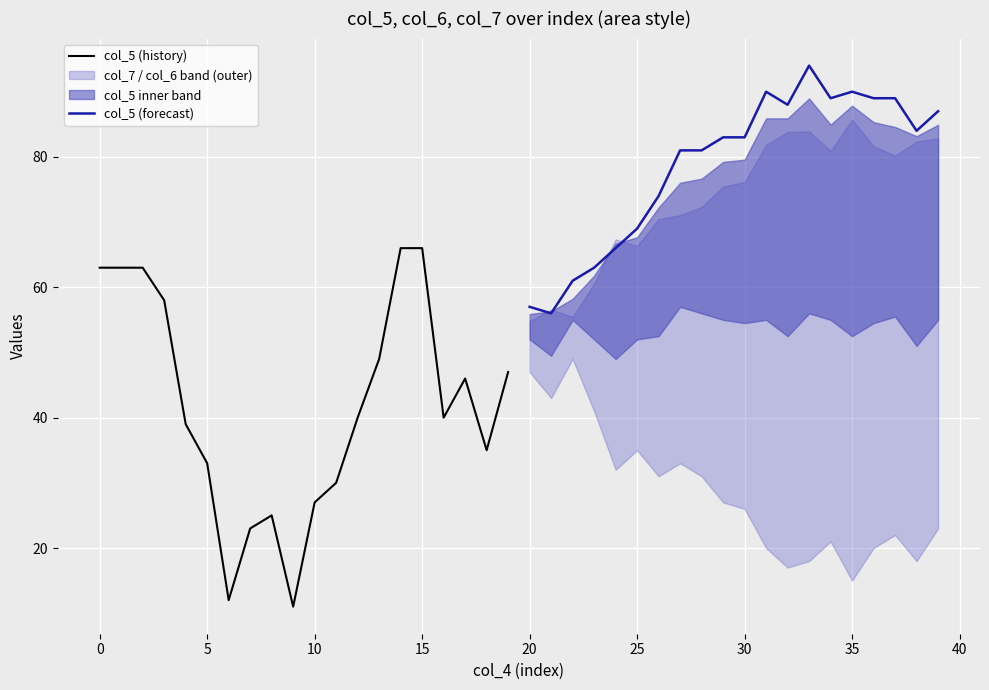

The value of col_5 (history) at 10 is 27. True or false?

True